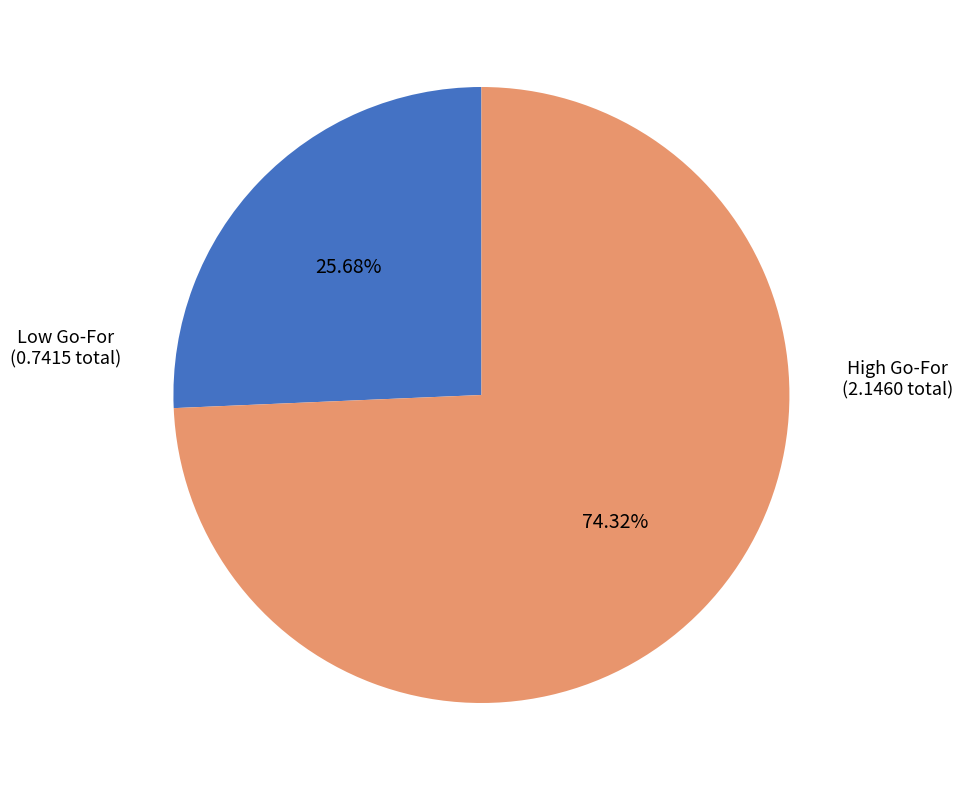

Is there any slice that represents more than half of the pie?

Yes